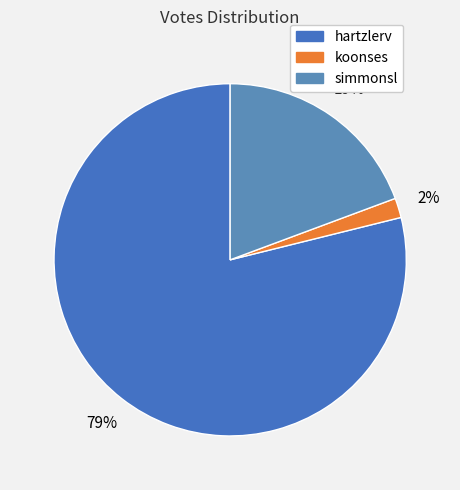

What is the largest slice in the pie chart?

hartzlerv